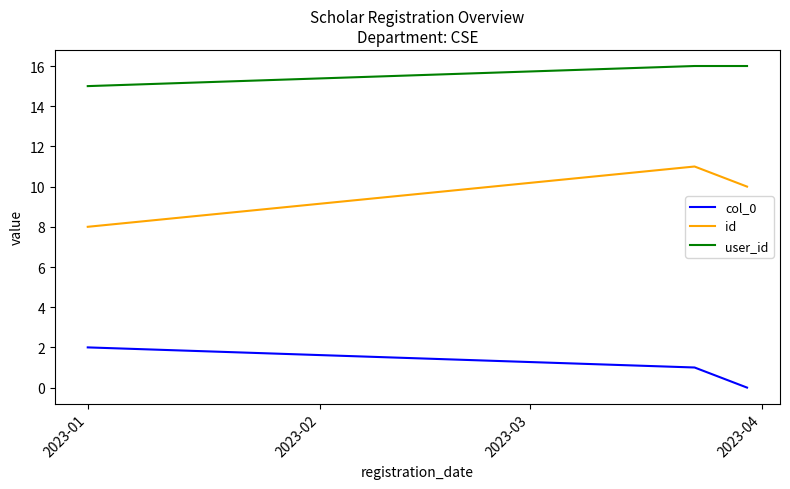

Rank the series by their maximum value, from lowest to highest.

col_0, id, user_id